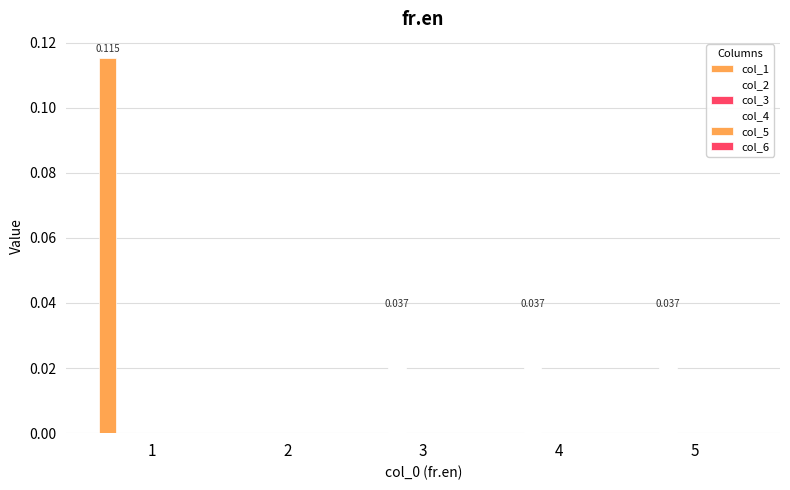

Which category has the highest value across all series?

1